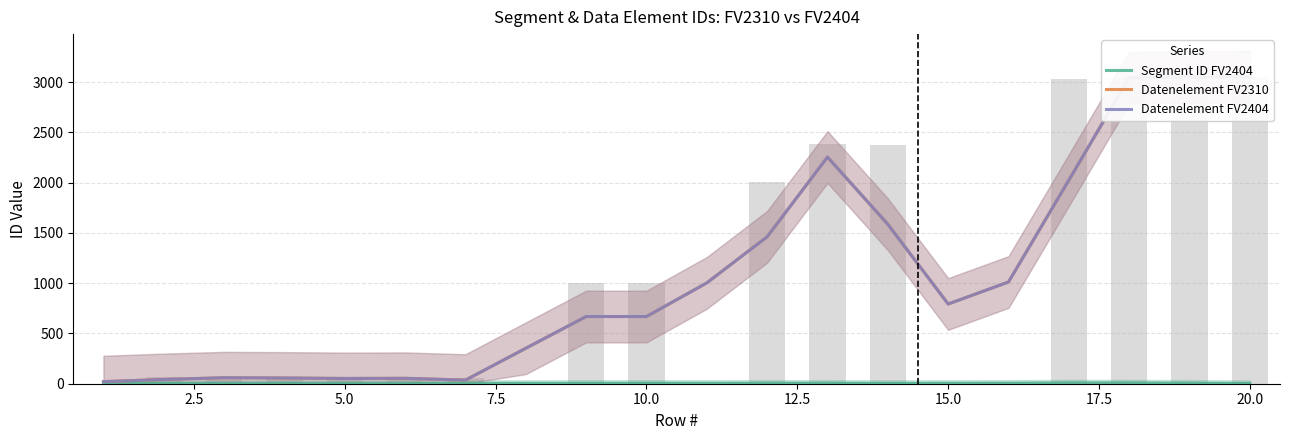

True or false: Segment ID FV2404 has a value of 3.0 at 12.5.

True